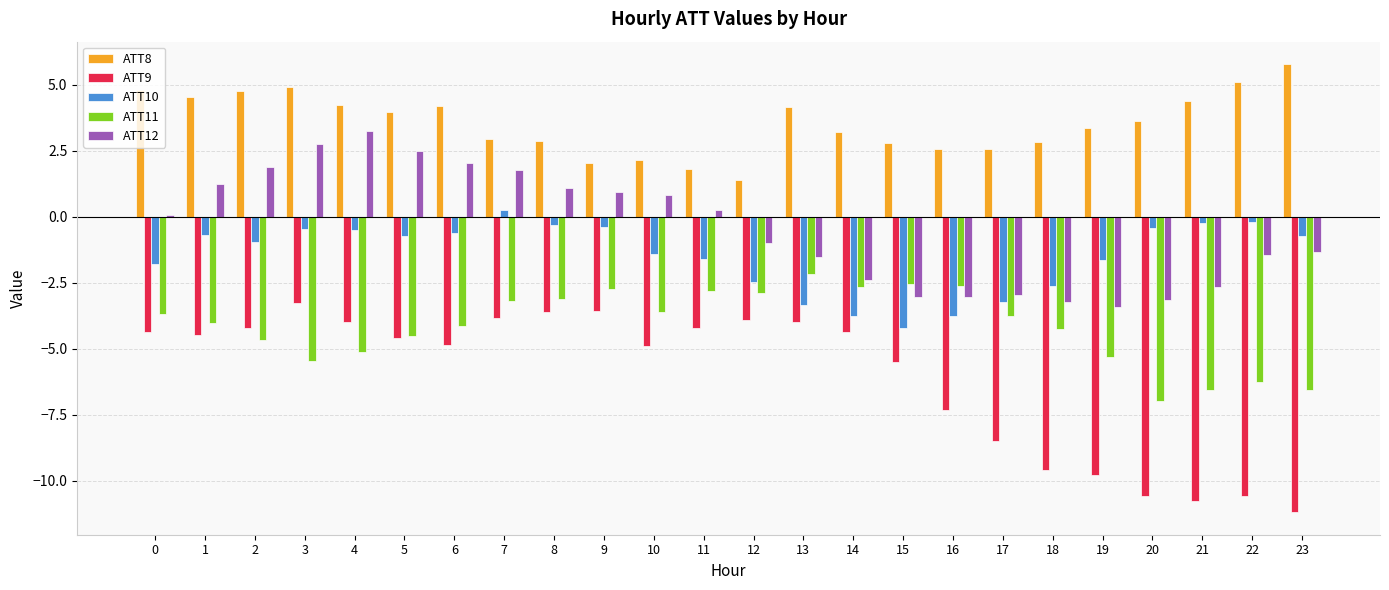

Read the ATT12 value at 15.

-3.0